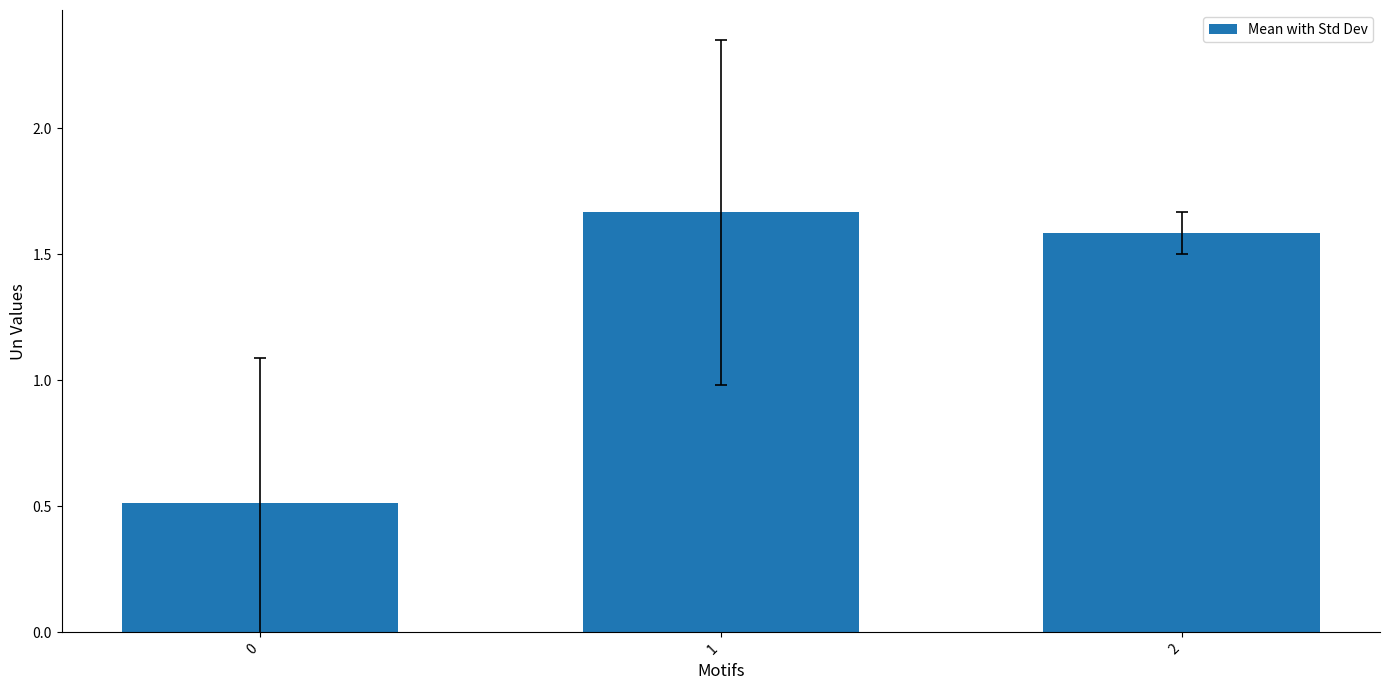

List the labels in order of value, smallest first.

0, 2, 1